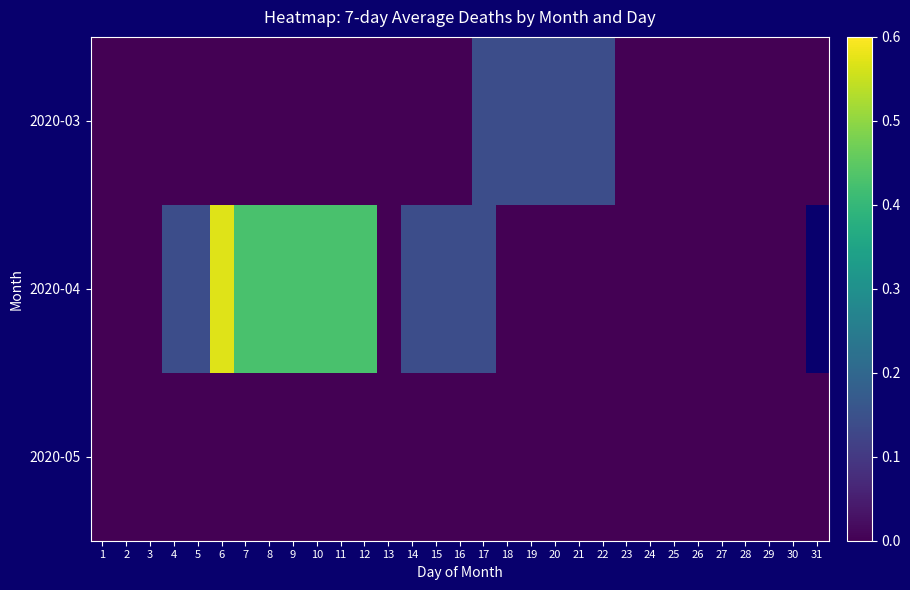

Which category has the lowest value across all series?

1